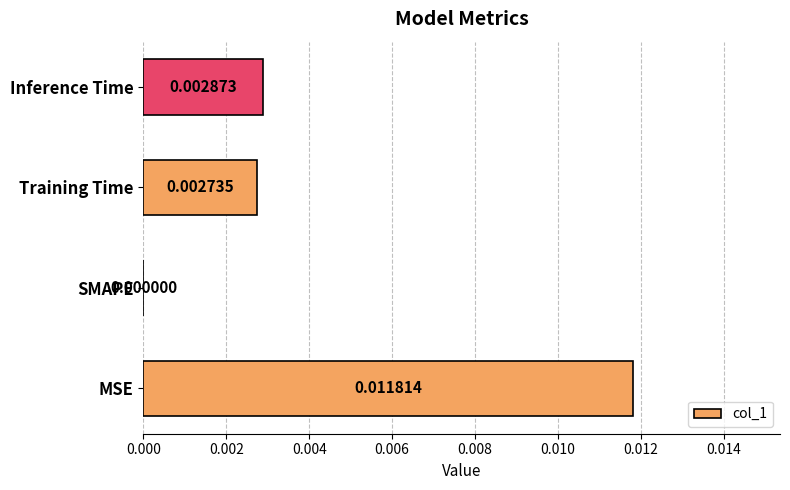

Between MSE and Training Time, which is larger?

MSE